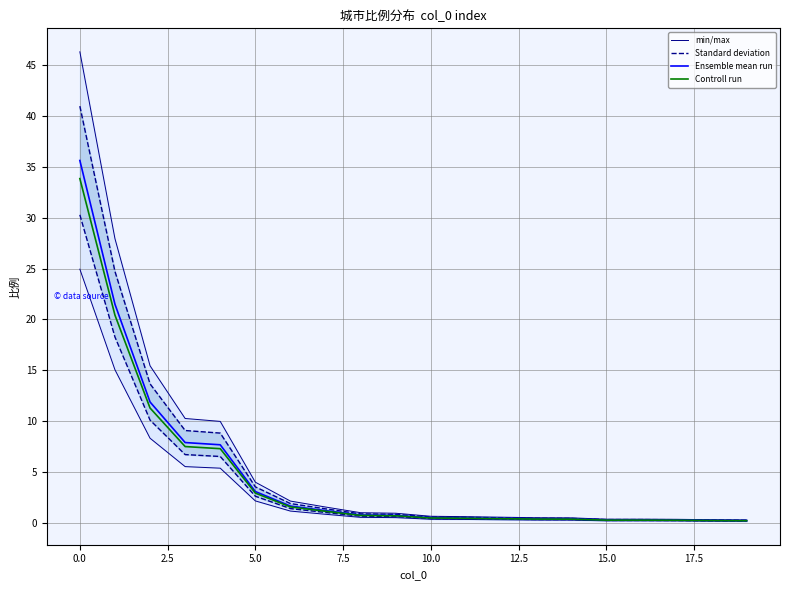

What is the maximum value for Ensemble mean run?

35.6